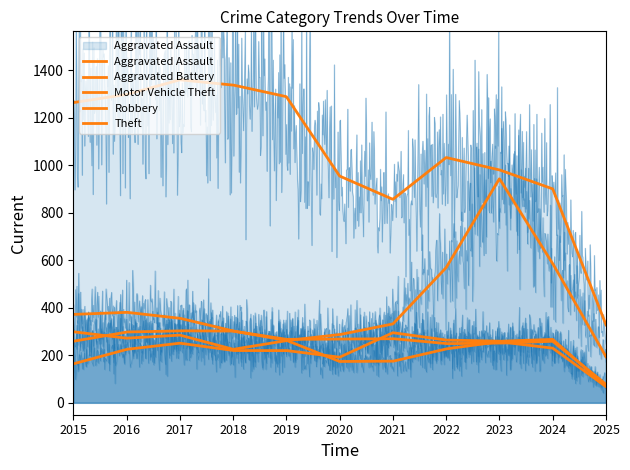

What is the value of the Motor Vehicle Theft point at the 1st from the left?

299